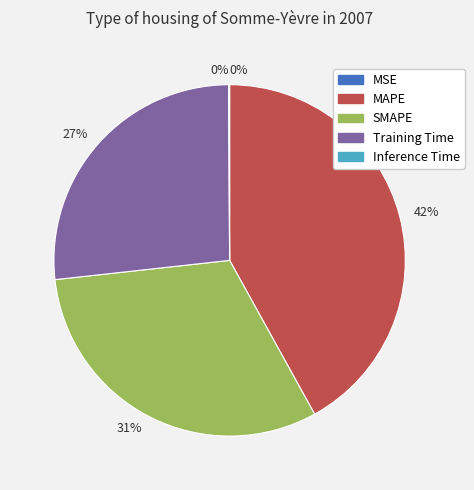

Does any single category account for the majority?

No